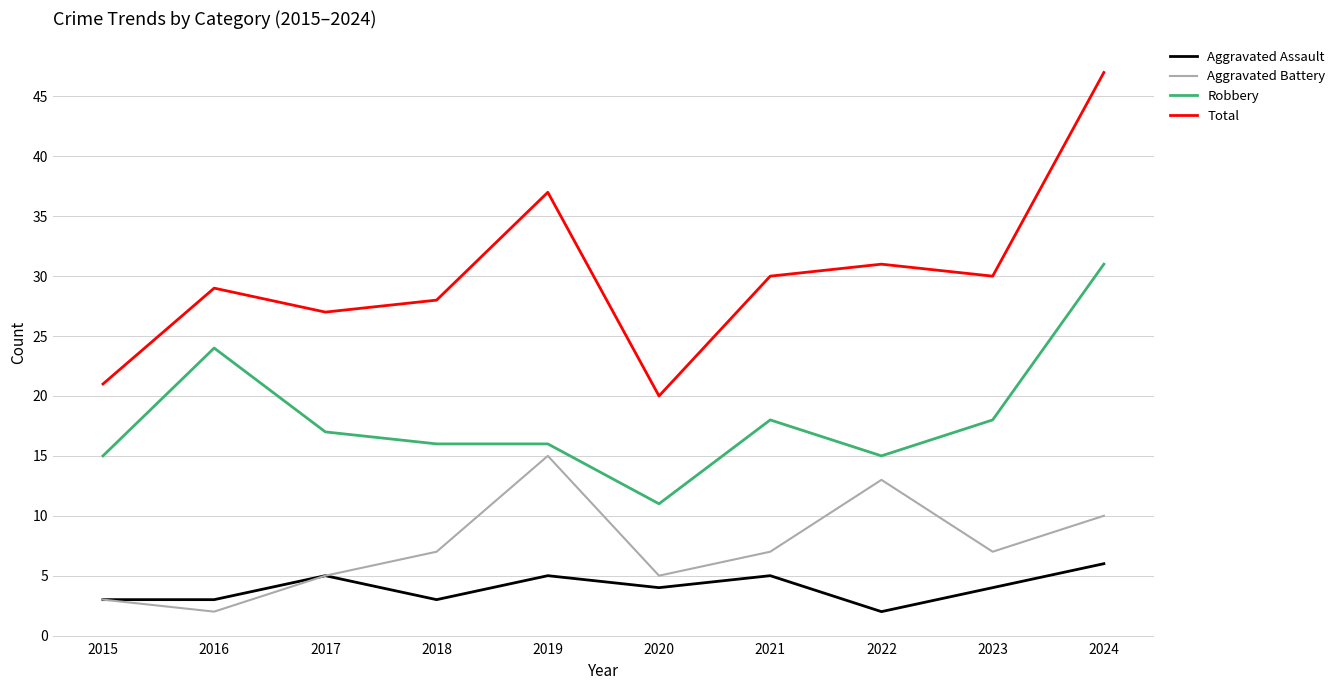

True or false: Total and Aggravated Assault intersect in this chart.

False